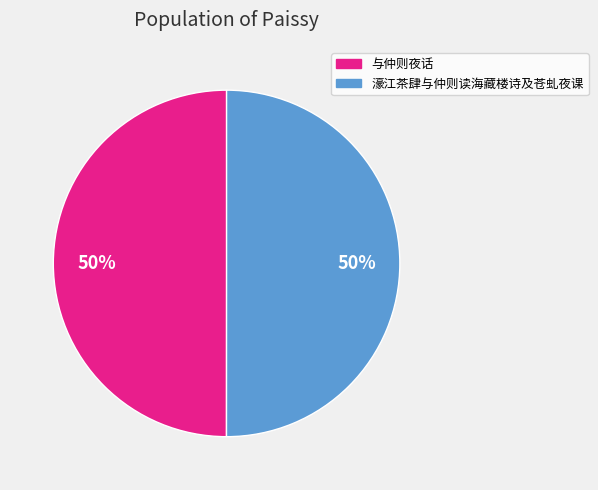

The 与仲则夜话 slice represents 50% of the pie. True or false?

True